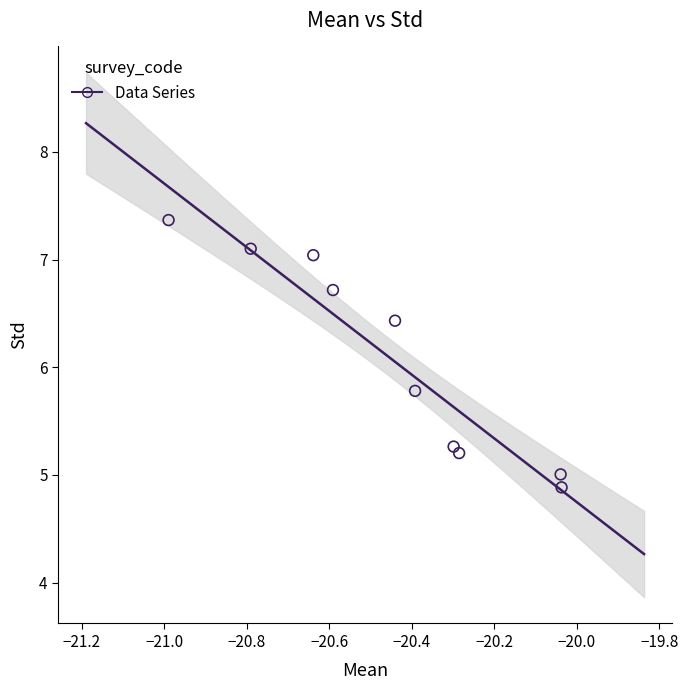

What is the range of Y values (max minus min)?

2.5